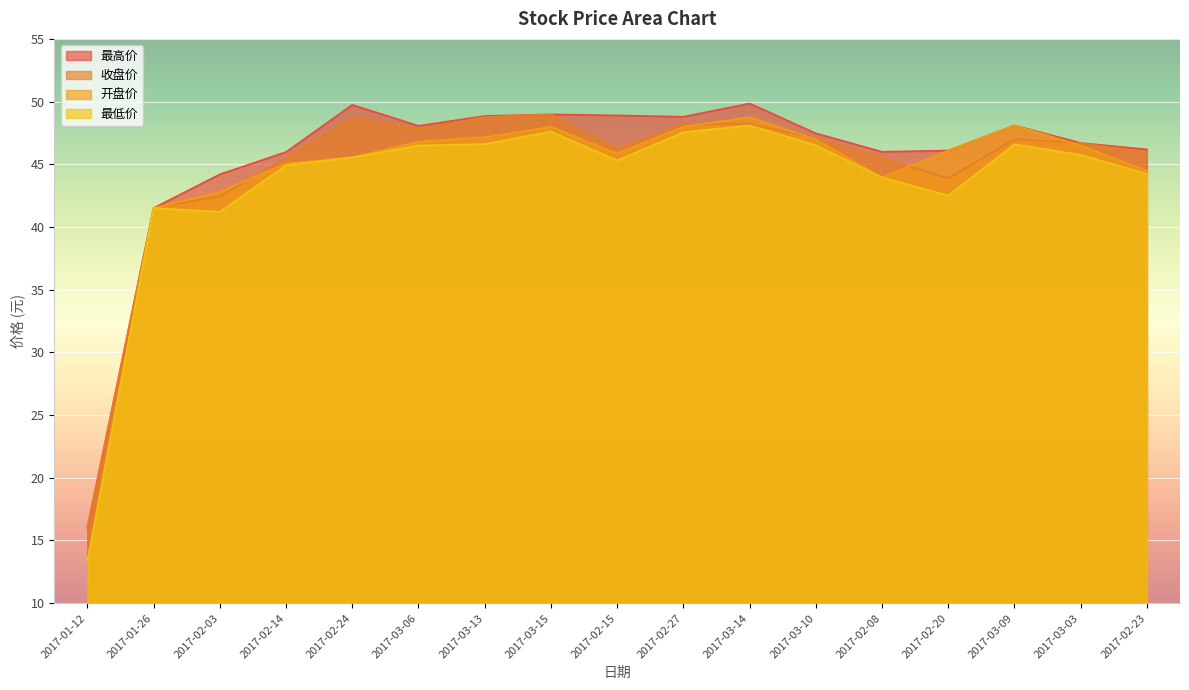

What is the difference between the second highest and minimum values in the 最高价 series?

33.7